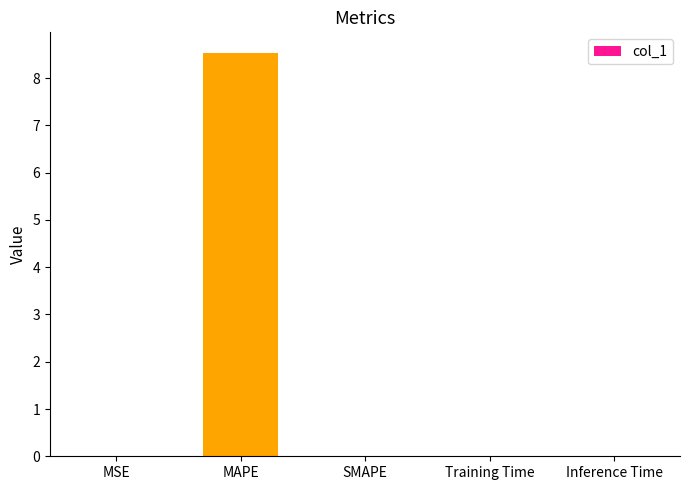

Is it true that the value at MSE is 0.0?

True